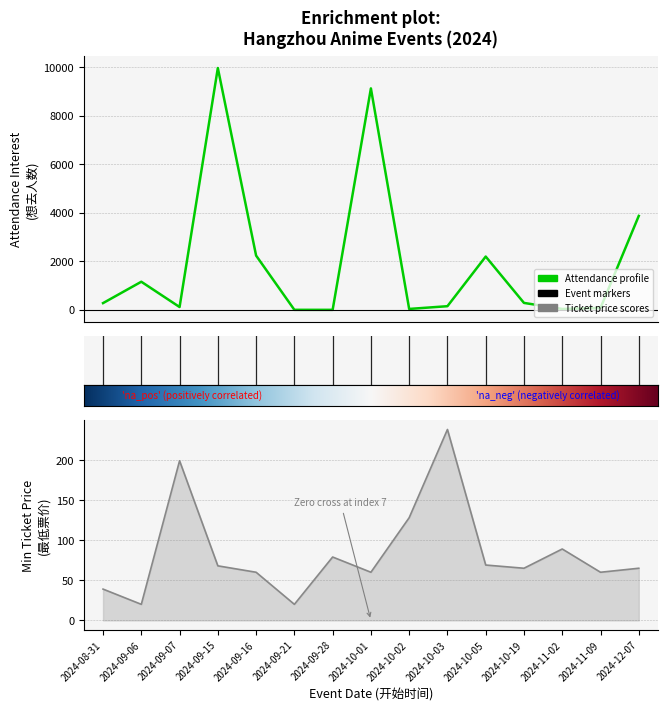

At which label does 最低票价 first exceed 65?

2024-09-07